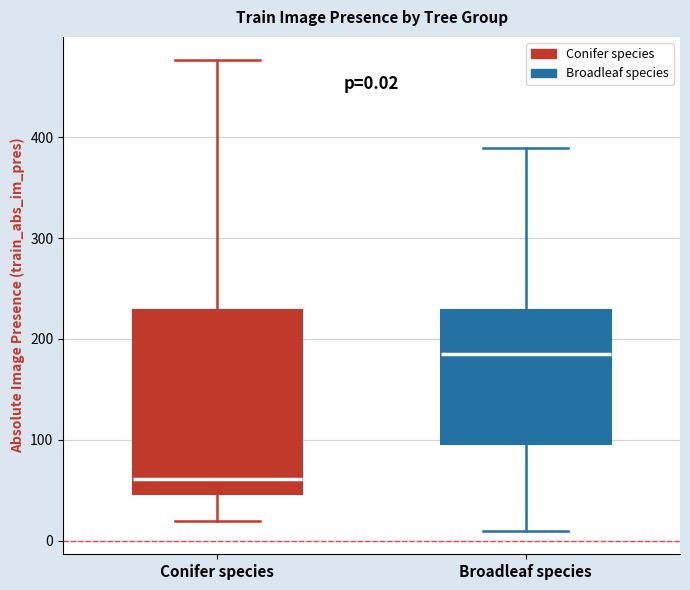

Comparing the boxes themselves (not the whiskers), which one is the tallest?

Conifer species